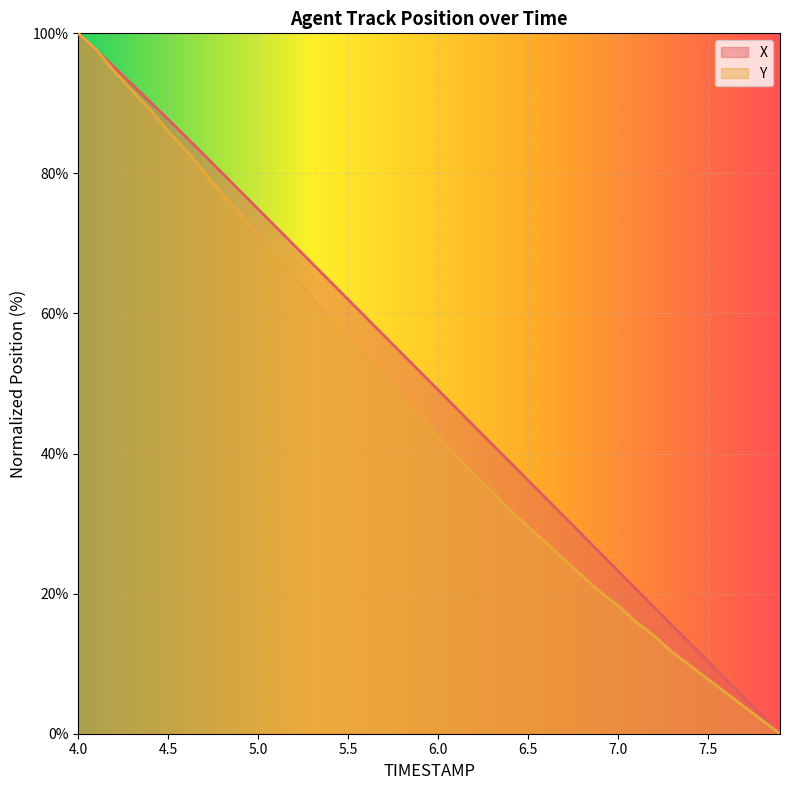

Reading left to right, transcribe all the data shown in this chart.

X: 100.0	97.6	95.1	92.7	90.2	87.7	85.2	82.6	80.1	77.5	74.9	72.3	69.7	67.2	64.6	62.0	59.4	56.8	54.2	51.7	49.1	46.5	43.9	41.3	38.8	36.2	33.6	31.0	28.4	25.8	23.3	20.7	18.1	15.5	12.9	10.3	7.8	5.2	2.6	0.0
Y: 100.0	97.7	94.6	91.8	89.1	86.0	83.3	80.2	77.0	74.3	71.2	68.1	65.4	62.3	59.1	56.4	53.3	50.6	47.9	45.1	42.4	39.7	37.0	34.6	31.9	29.6	27.2	24.9	22.6	20.2	18.3	16.0	14.0	11.7	9.7	7.8	5.8	3.9	1.9	0.0